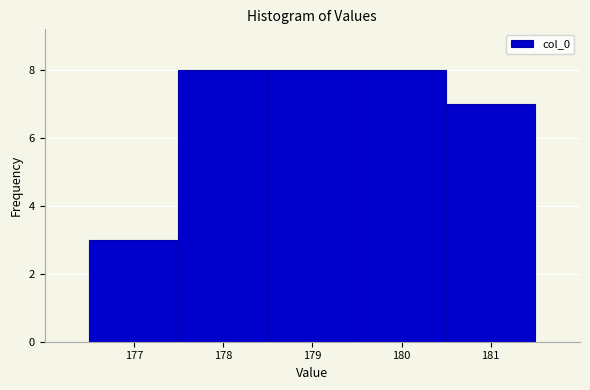

Reading left to right, list every bar in this chart as the range it spans on the x-axis followed by its height. The values are not printed on the chart, so give them approximately, as read against the axis.

176.5 to 177.5: 3
177.5 to 178.5: 8
178.5 to 179.5: 8
179.5 to 180.5: 8
180.5 to 181.5: 7